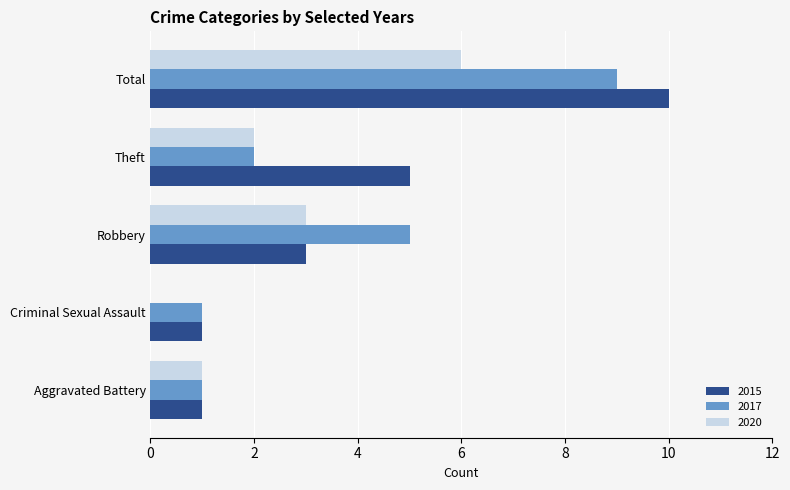

The 2015 series shows 2 at Criminal Sexual Assault. True or false?

False